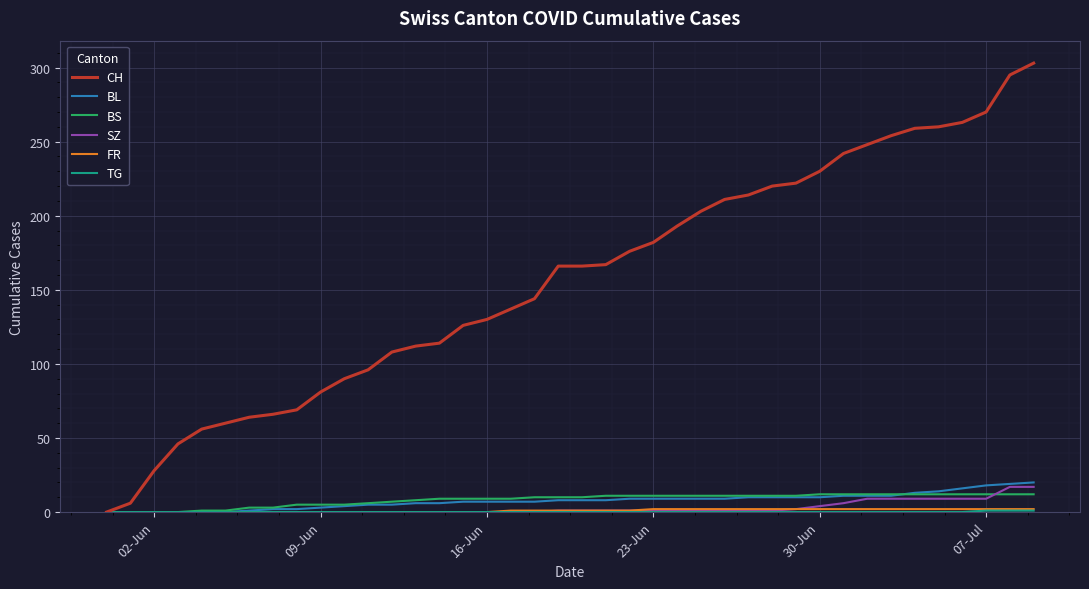

Which series has the largest total across all categories?

CH